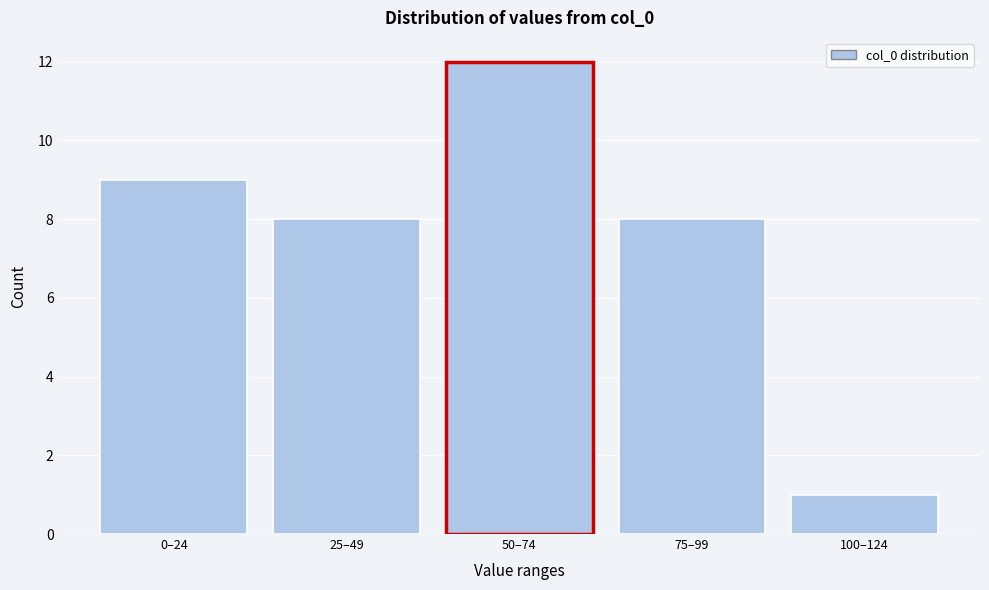

Reading left to right, what are all the values shown in this chart?

9	8	12	8	1